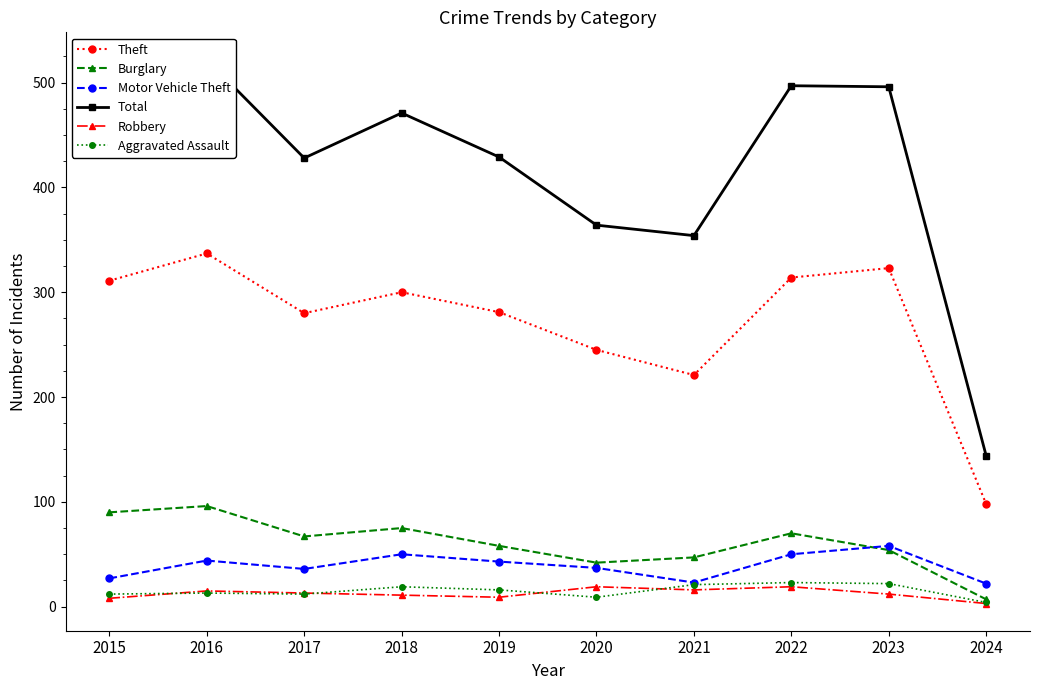

The Theft series shows 427 at 2022. True or false?

False